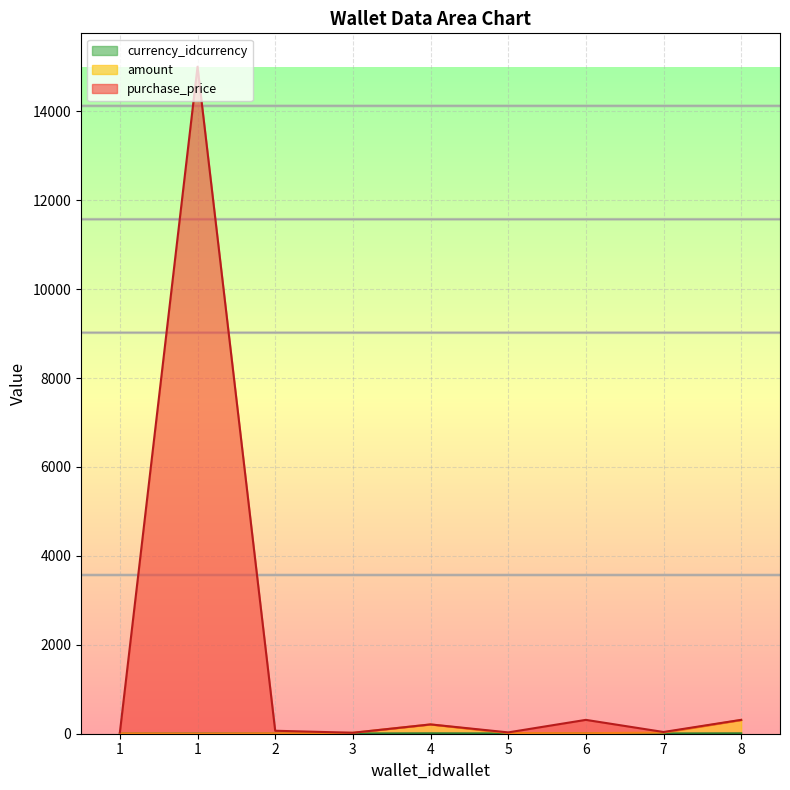

What is the difference between the maximum and minimum values in the amount series?

305.8